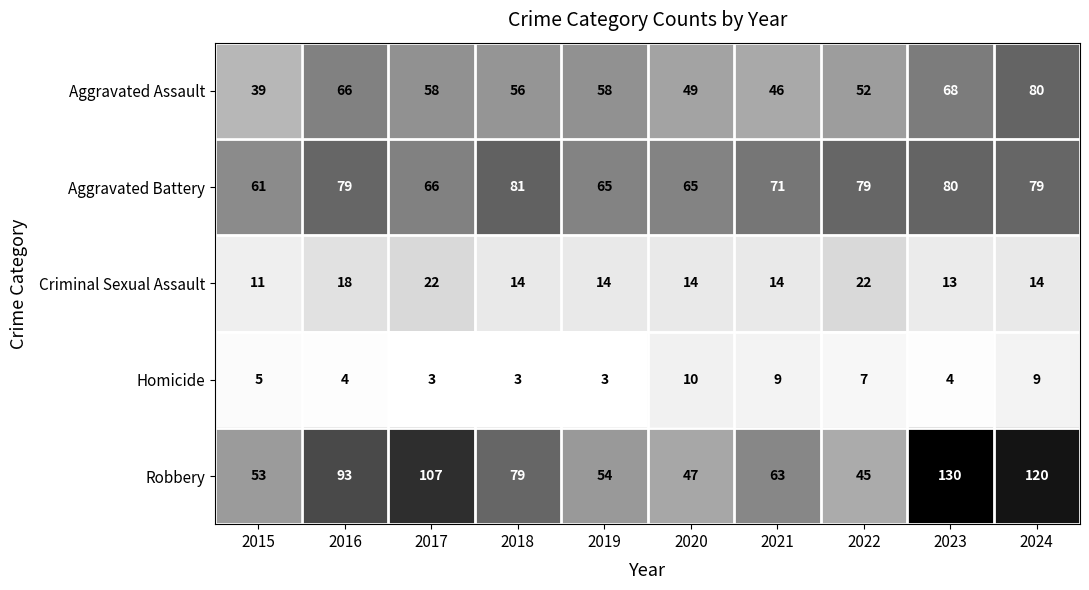

What is the approximate value of Homicide at 2021?

9